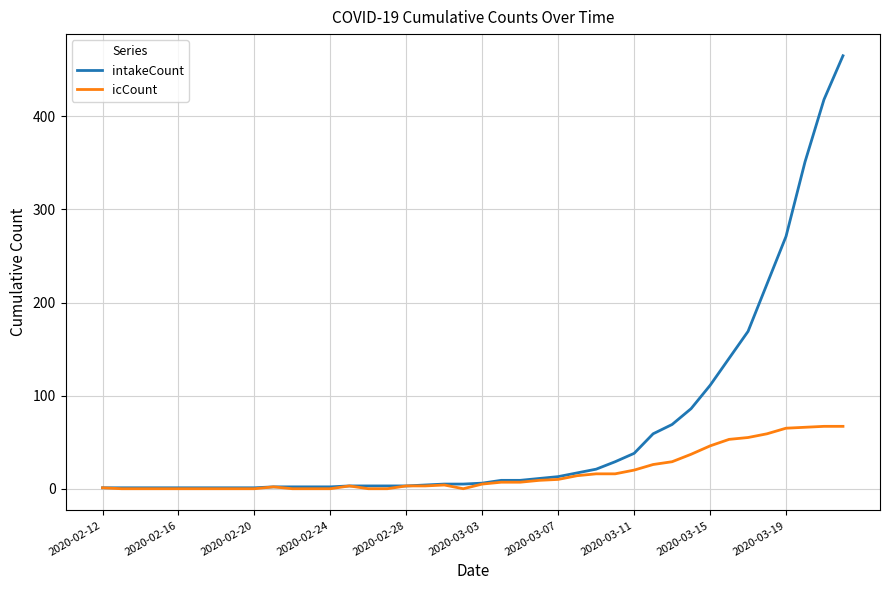

Rank the series by their average value, from lowest to highest.

icCount, intakeCount